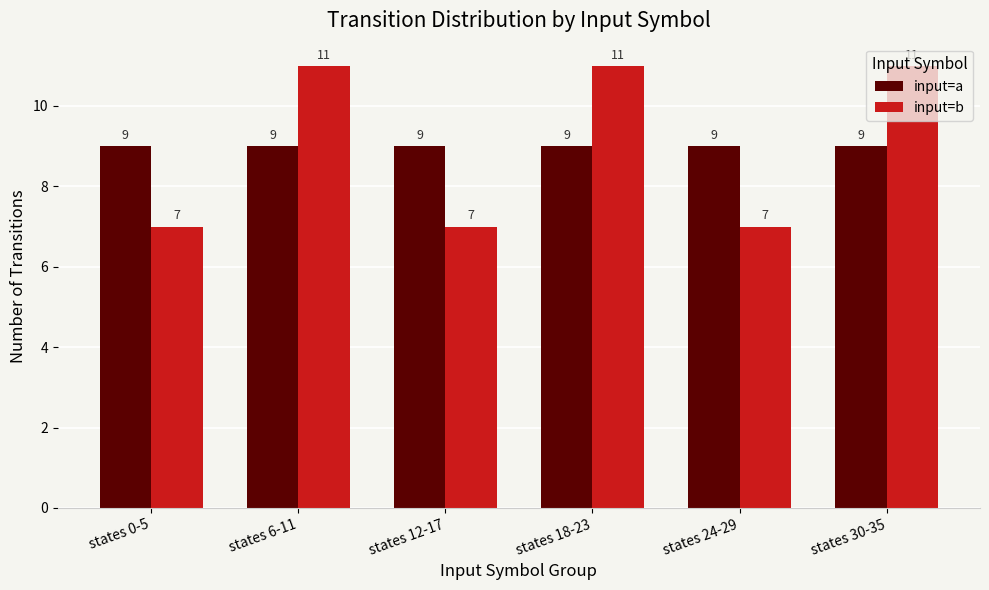

Reading left to right, transcribe all the data shown in this chart.

input=a: 9	9	9	9	9	9
input=b: 7	11	7	11	7	11